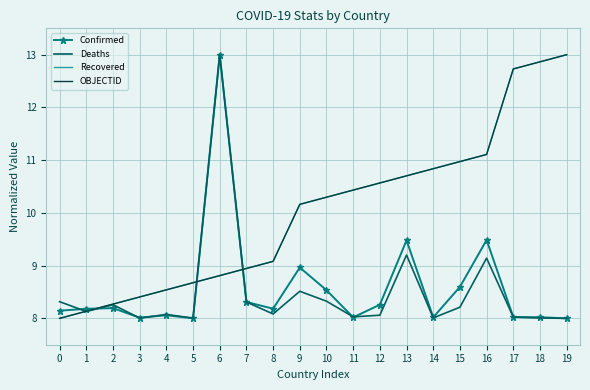

What is the value of the OBJECTID point at the 8th from the left?

8.9